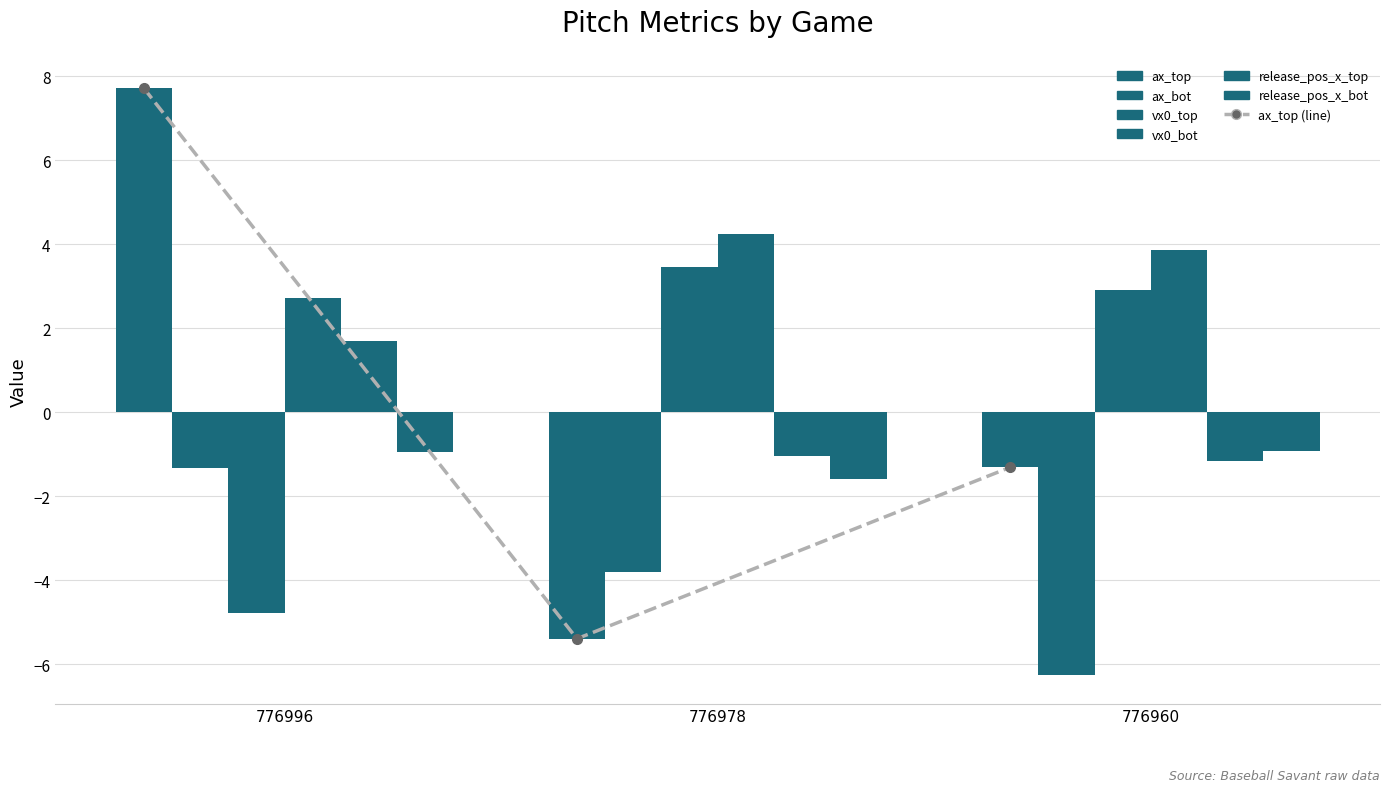

Reading left to right, what are all the values shown in this chart?

ax_top: 776996=7.7	776978=-5.4	776960=-1.3
ax_bot: 776996=-1.3	776978=-3.8	776960=-6.3
vx0_top: 776996=-4.8	776978=3.4	776960=2.9
vx0_bot: 776996=2.7	776978=4.2	776960=3.9
release_pos_x_top: 776996=1.7	776978=-1.1	776960=-1.2
release_pos_x_bot: 776996=-1.0	776978=-1.6	776960=-0.9